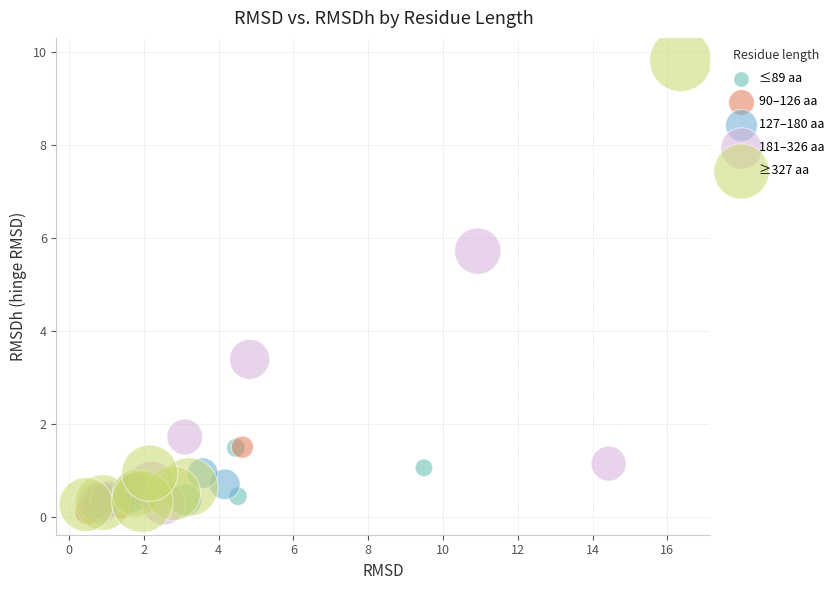

Which series has the largest Y range (max minus min)?

≥327 aa